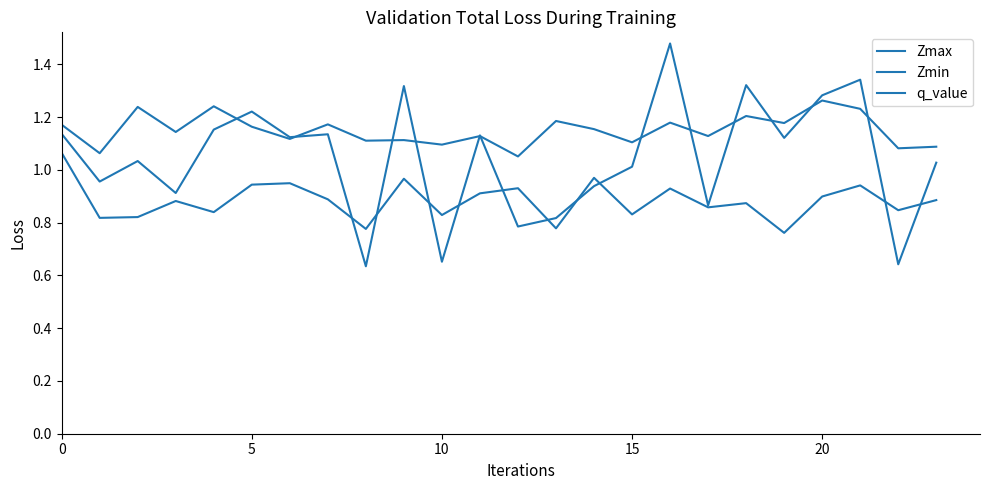

Does the chart have visible grid lines?

No